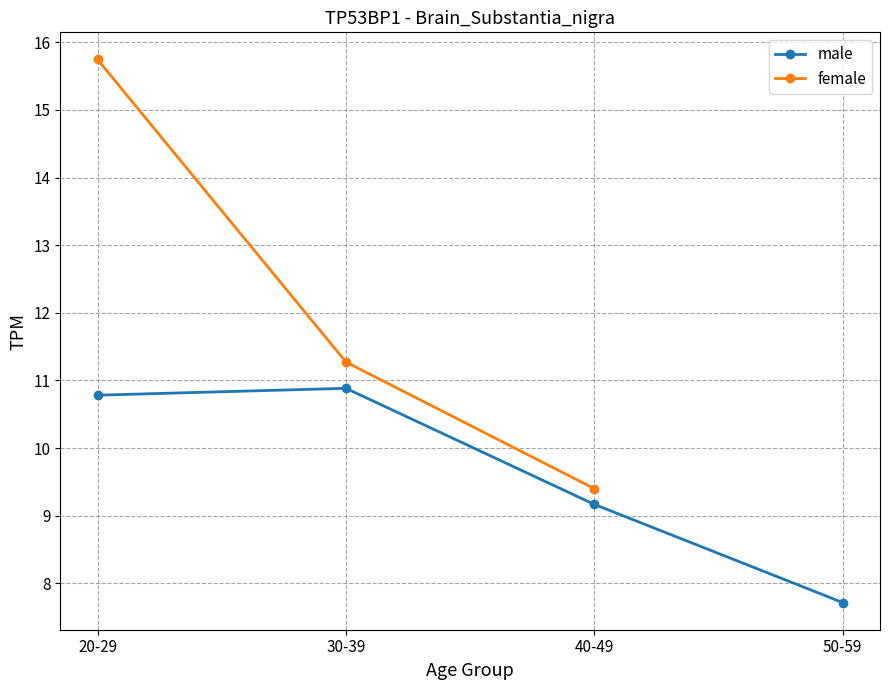

What is the label of the 2nd point from the right?

40-49